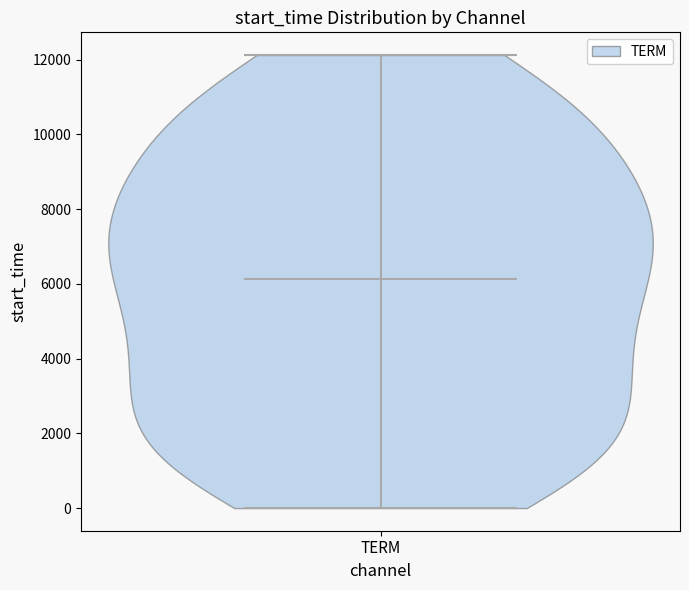

Read this violin plot against the y-axis: where its median line is, and the lowest and highest points the violin reaches. The values are not printed on the chart, so give them approximately, as read against the axis.

median line 6200, lowest point 0, highest point 12200